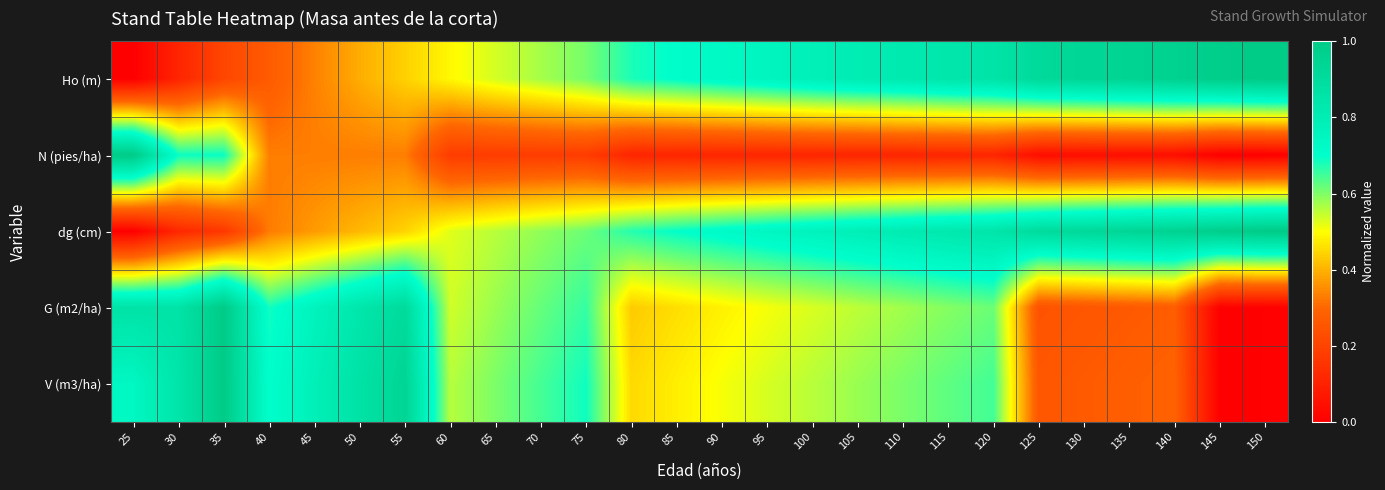

Reading left to right, extract all data points from this chart.

Ho (m): 25=0.0	30=0.1	35=0.2	40=0.3	45=0.3	50=0.4	55=0.4	60=0.5	65=0.5	70=0.6	75=0.6	80=0.7	85=0.7	90=0.7	95=0.8	100=0.8	105=0.8	110=0.8	115=0.8	120=0.9	125=0.9	130=0.9	135=0.9	140=1.0	145=1.0	150=1.0
N (pies/ha): 25=1.0	30=0.7	35=0.7	40=0.3	45=0.3	50=0.3	55=0.3	60=0.2	65=0.2	70=0.2	75=0.2	80=0.1	85=0.1	90=0.1	95=0.1	100=0.1	105=0.1	110=0.1	115=0.1	120=0.1	125=0.0	130=0.0	135=0.0	140=0.0	145=0.0	150=0.0
dg (cm): 25=0.0	30=0.1	35=0.2	40=0.3	45=0.4	50=0.4	55=0.4	60=0.5	65=0.6	70=0.6	75=0.6	80=0.7	85=0.7	90=0.7	95=0.7	100=0.8	105=0.8	110=0.8	115=0.8	120=0.8	125=0.9	130=0.9	135=0.9	140=1.0	145=1.0	150=1.0
G (m2/ha): 25=0.9	30=0.9	35=1.0	40=0.7	45=0.8	50=0.8	55=0.9	60=0.5	65=0.6	70=0.6	75=0.7	80=0.4	85=0.5	90=0.5	95=0.5	100=0.5	105=0.6	110=0.6	115=0.6	120=0.6	125=0.2	130=0.3	135=0.3	140=0.3	145=0.0	150=0.0
V (m3/ha): 25=0.7	30=0.8	35=1.0	40=0.7	45=0.8	50=0.9	55=0.9	60=0.6	65=0.6	70=0.6	75=0.7	80=0.5	85=0.5	90=0.5	95=0.5	100=0.6	105=0.6	110=0.6	115=0.6	120=0.6	125=0.3	130=0.3	135=0.3	140=0.3	145=0.0	150=0.0